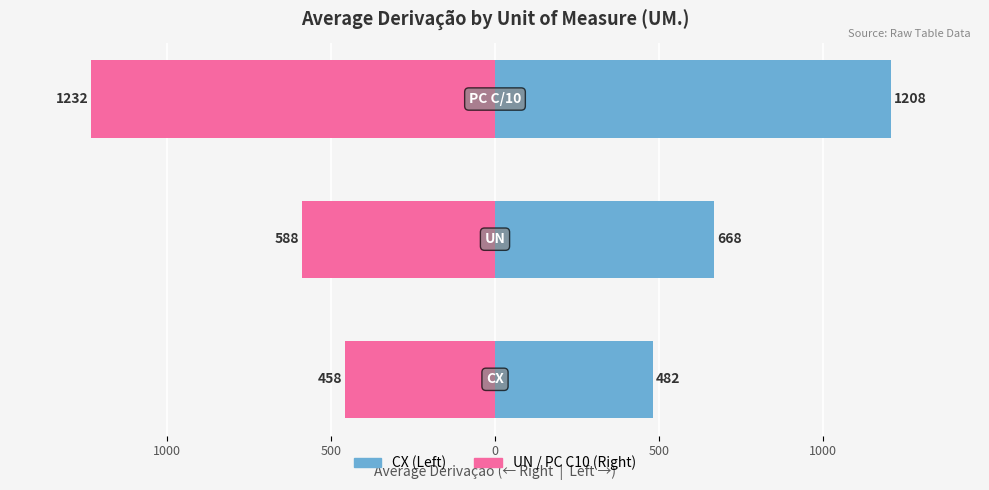

How many groups of bars are there?

3